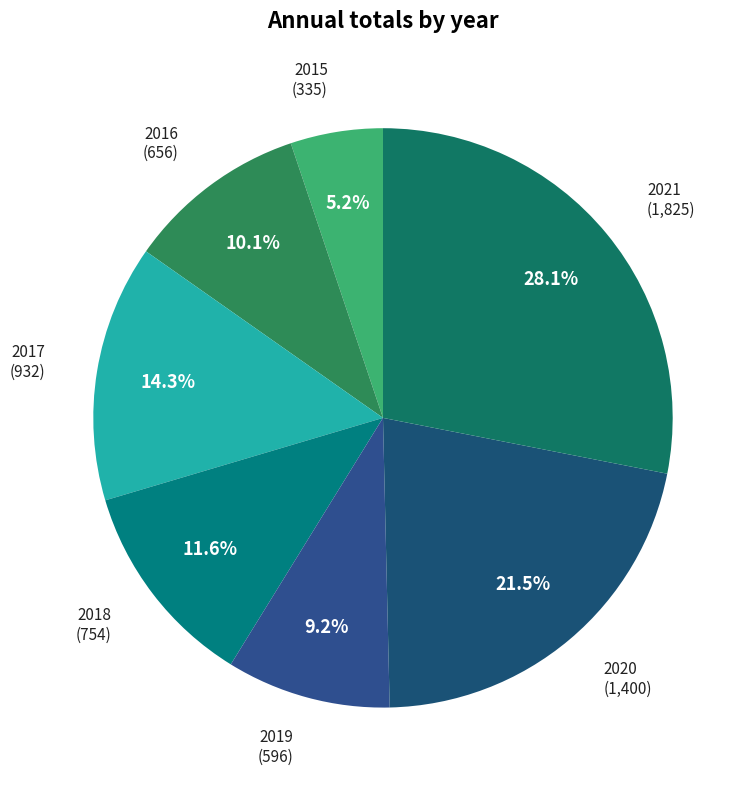

Which category has the smallest portion of the pie?

2015